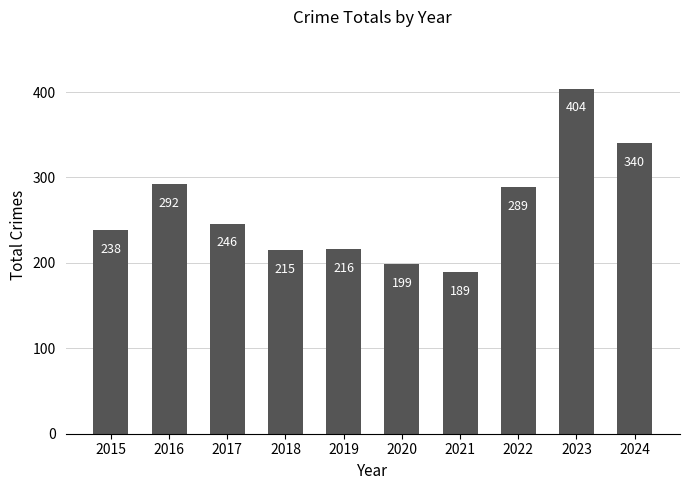

Between 2024 and 2019, which is larger?

2024